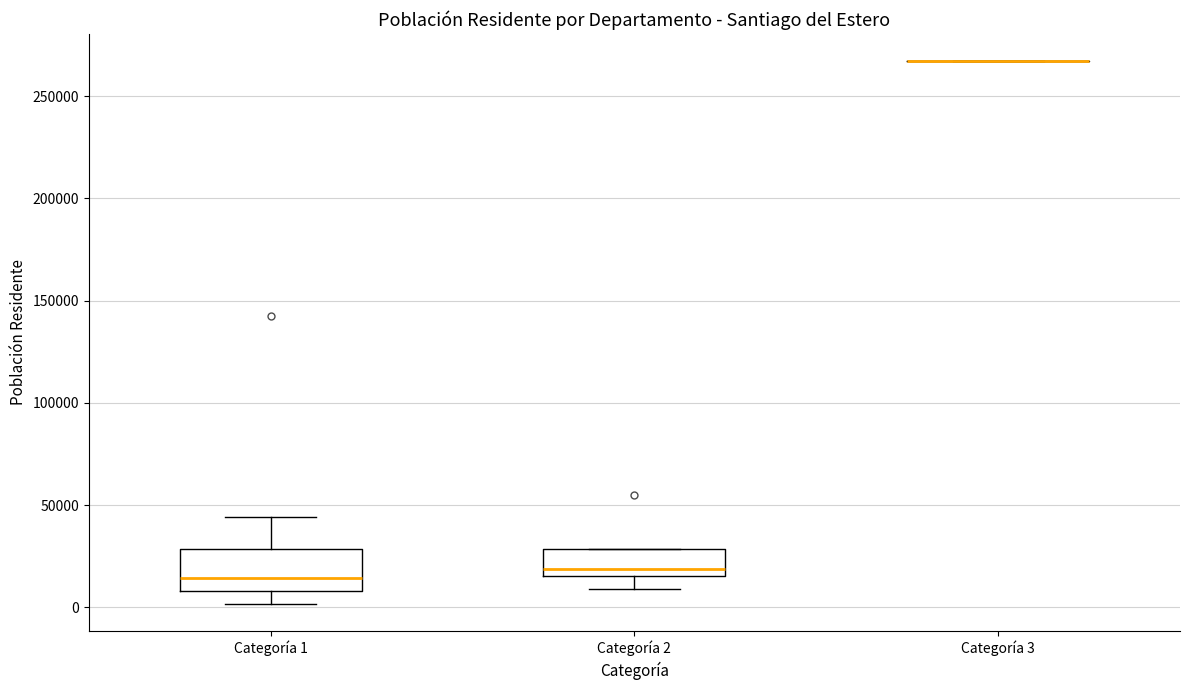

Where is the upper edge of the box for Categoría 2 on the y-axis? The values are not printed on the chart, so give them approximately, as read against the axis.

30000